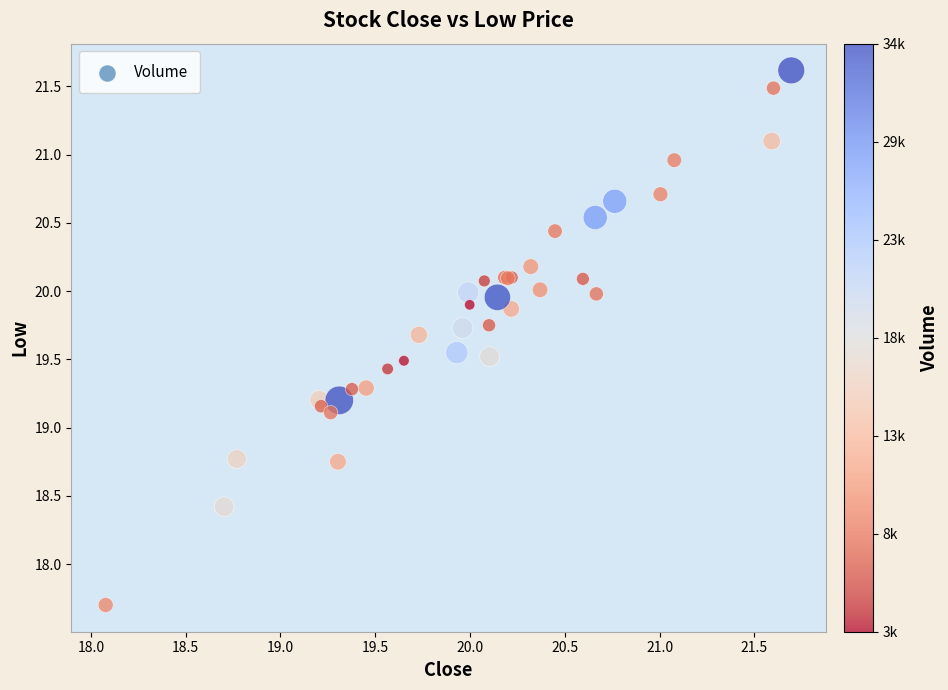

What Y value in the scatter plot is closest to 19?

19.1